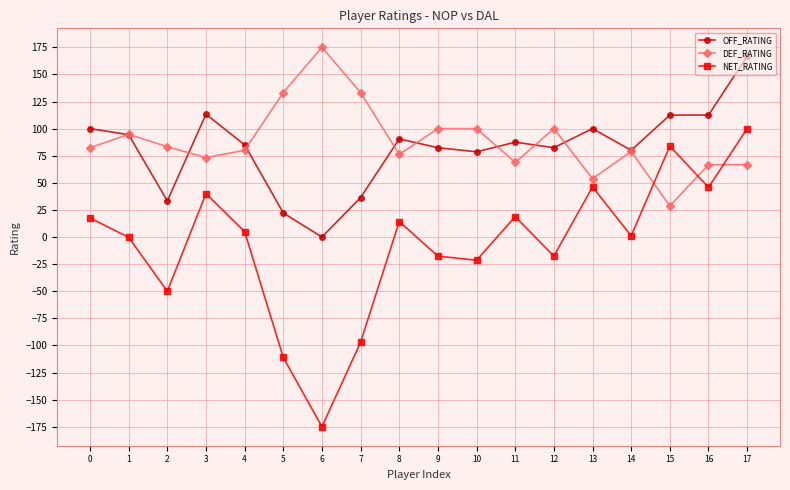

What is the difference between the maximum and minimum values in the OFF_RATING series?

166.7